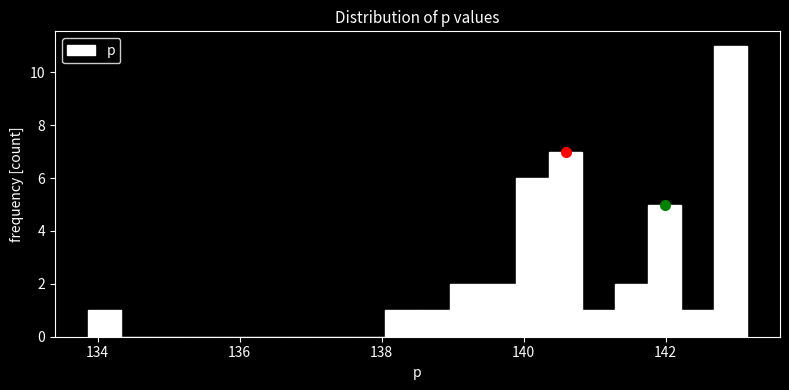

Read against the x-axis, roughly where is the centre of the tallest bar?

143.0